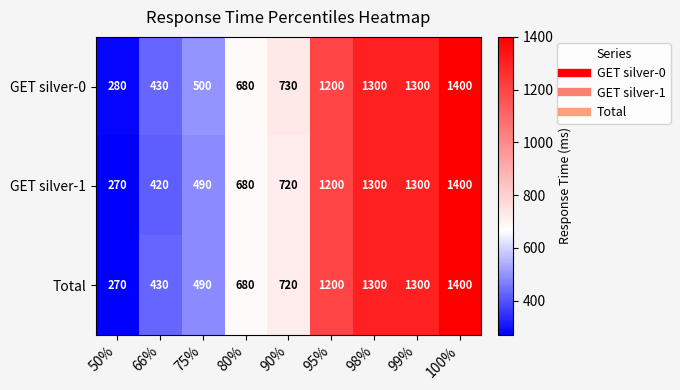

At which label is GET silver-1 closest to 835?

90%